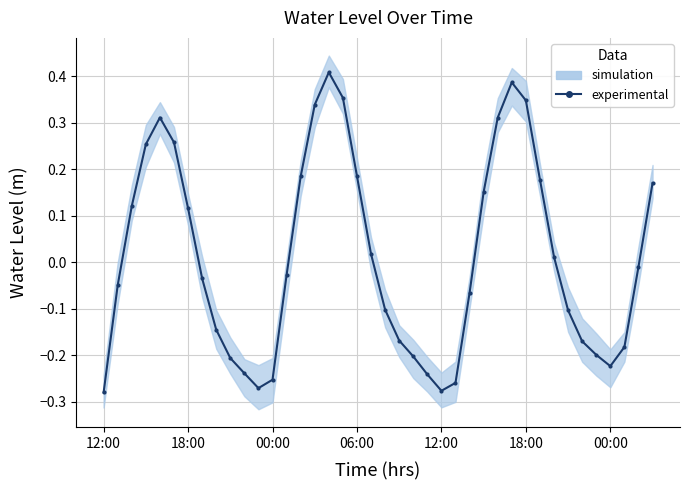

Rank the categories by value from highest to lowest.

16, 29, 17, 30, 15, 12:00, 28, 18:00, 06:00, 18, 14, 31, 39, 27, 00:00, 00:00, 19, 32, 38, 13, 7, 18:00, 26, 20, 33, 8, 21, 34, 37, 35, 22, 9, 36, 10, 23, 12, 25, 11, 24, 12:00